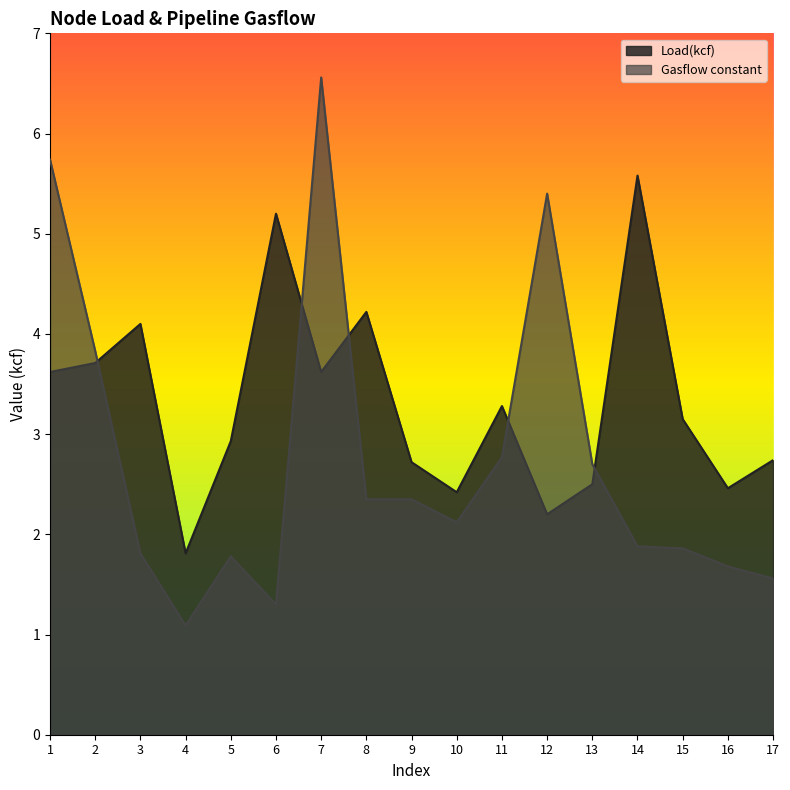

What is the value of the Load(kcf) point at the 16th from the left?

2.5